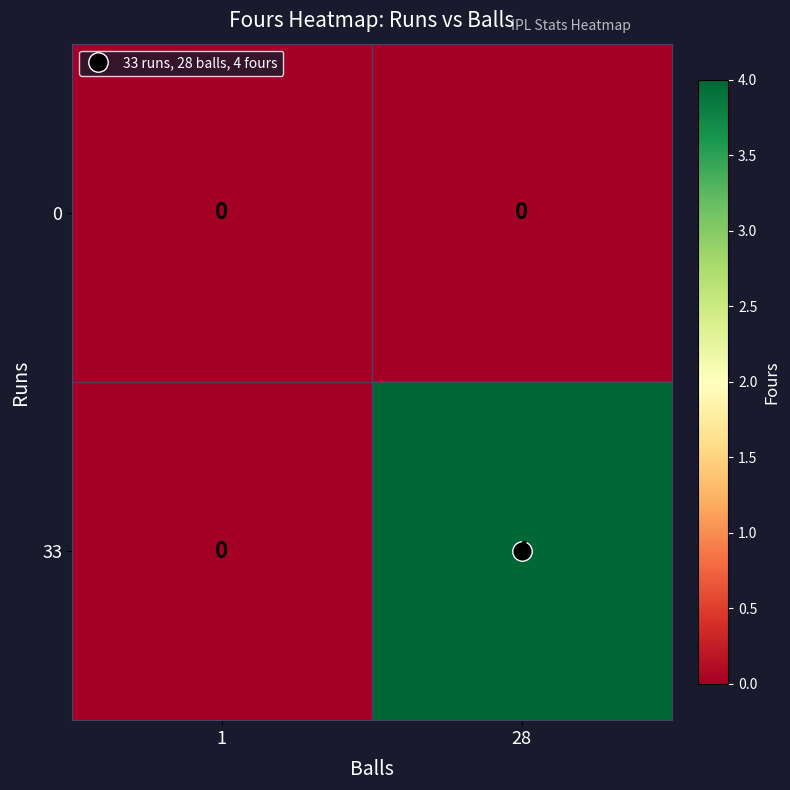

True or false: 33 has a value of 6 at 28.

False